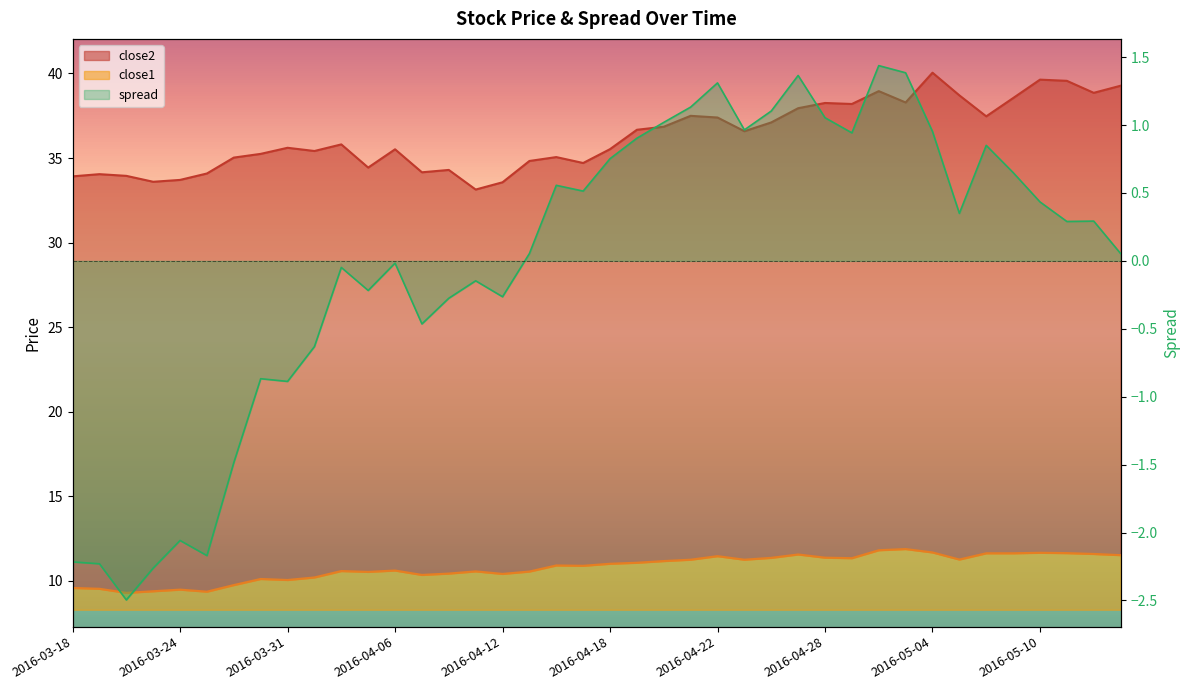

True or false: close2 has more than 1 points higher than both neighbors.

True